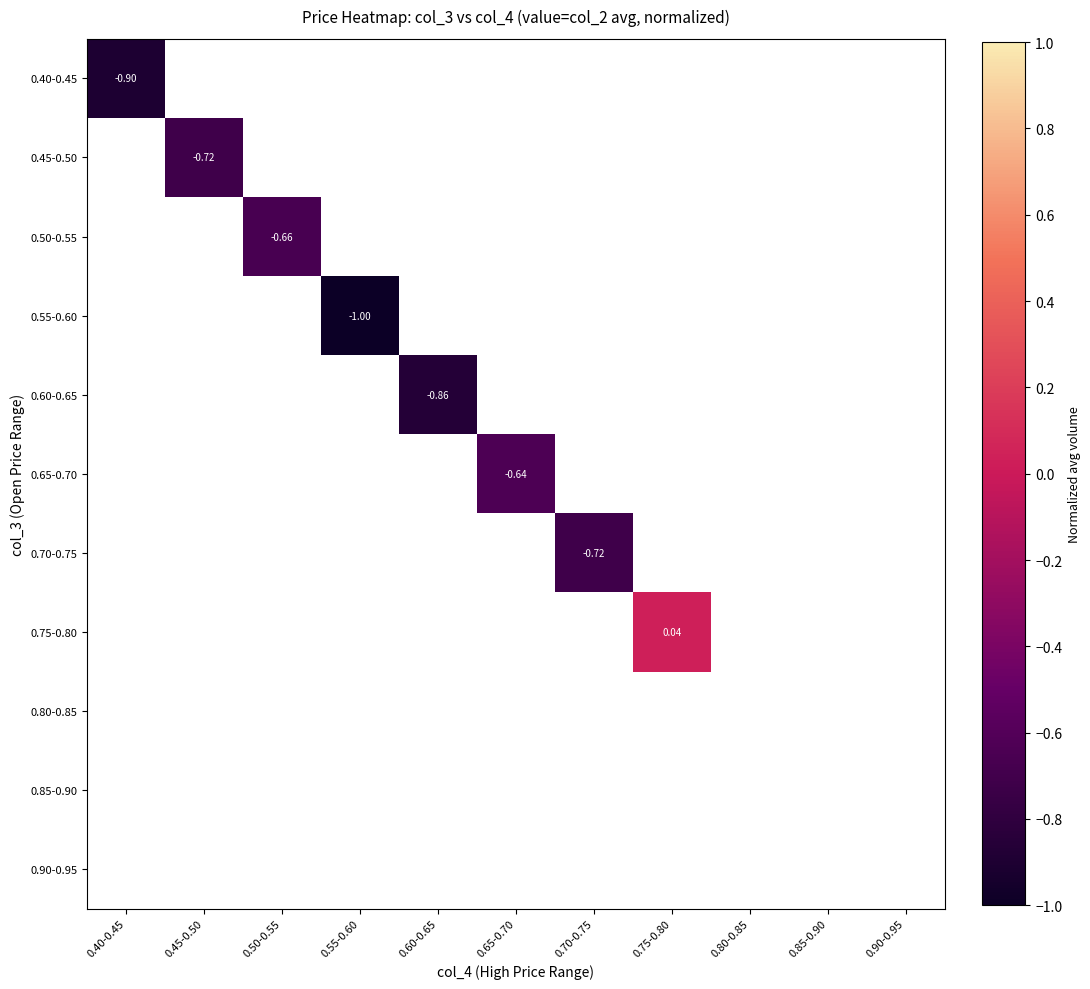

Which label corresponds to the largest value in the chart?

0.75-0.80